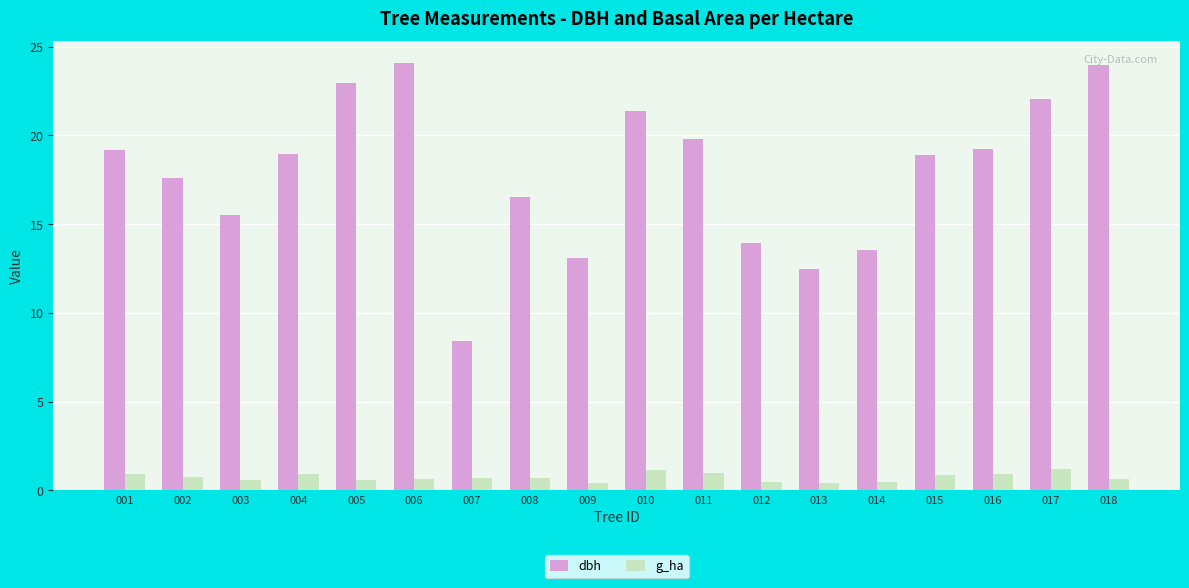

What is the difference between the g_ha values at 016 and 013?

0.5